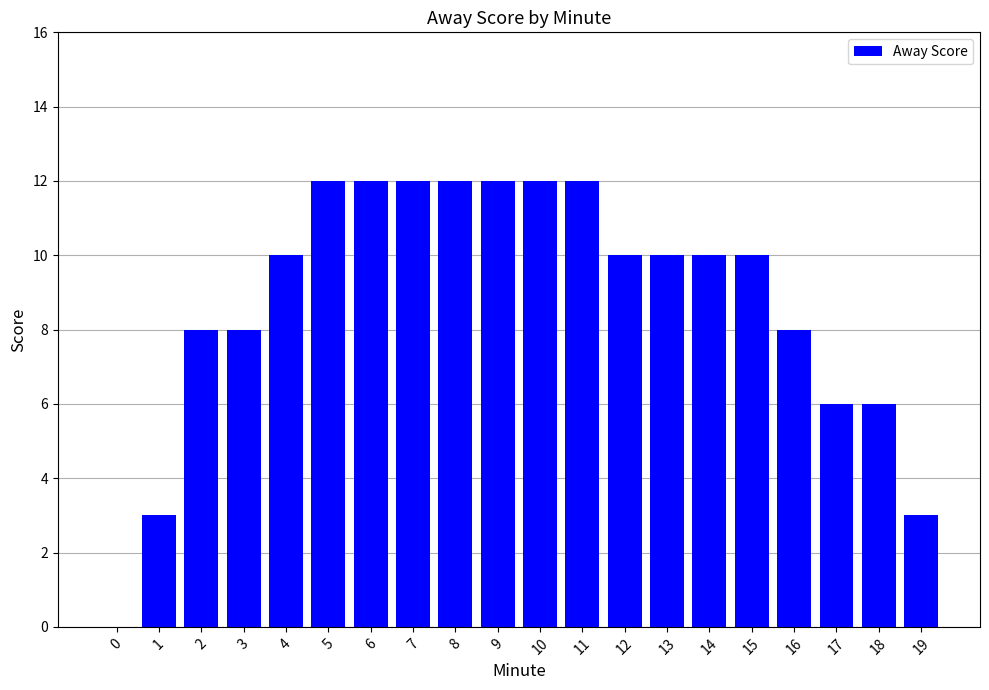

Count the number of categories in the chart.

20